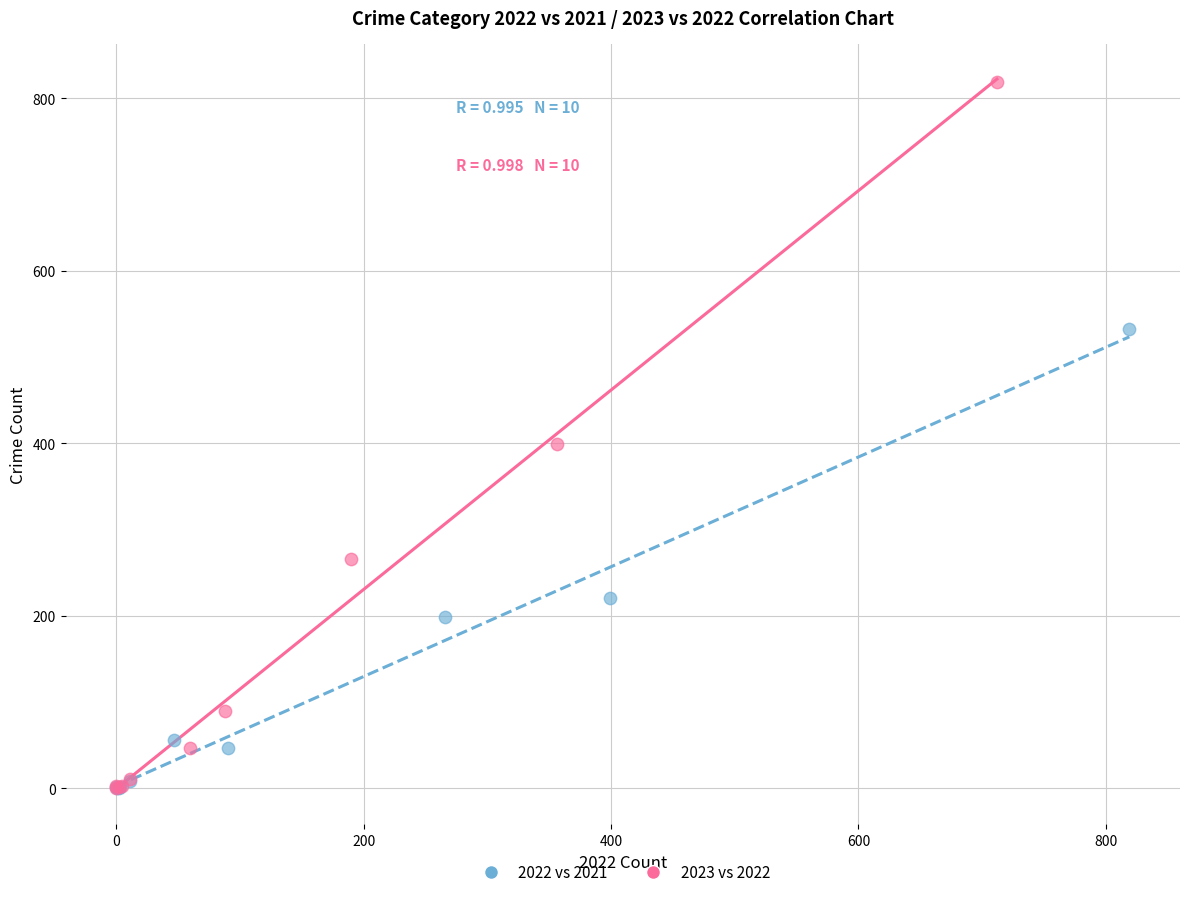

Which series has the widest spread of Y values?

2023 vs 2022